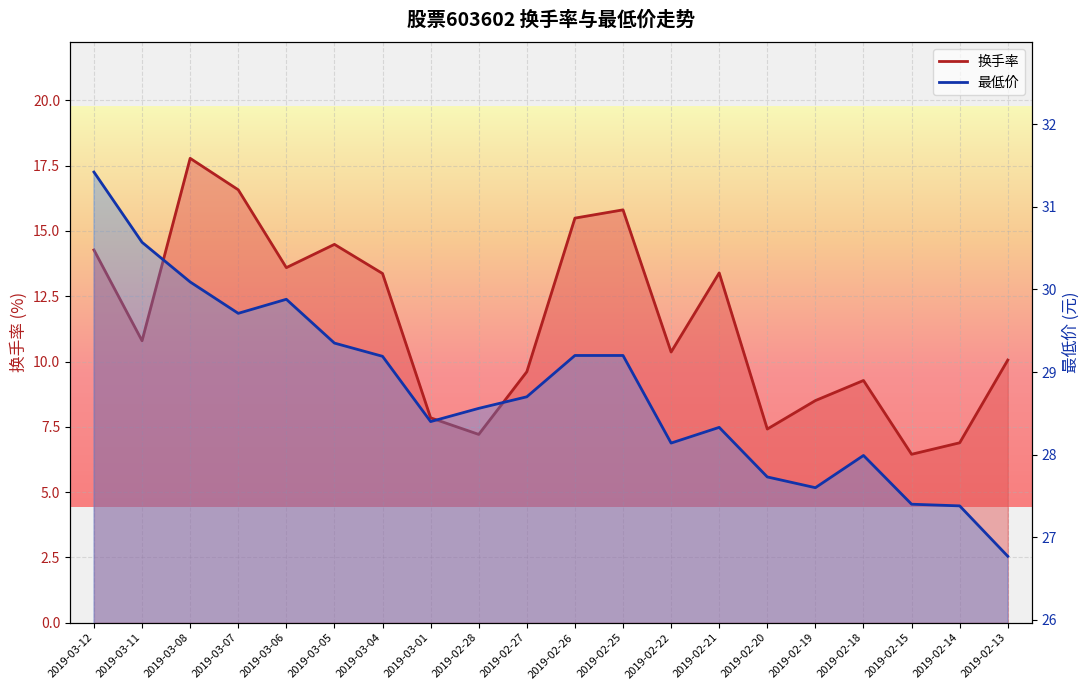

Reading left to right, extract all data points from this chart.

换手率: 14.3	10.8	17.8	16.6	13.6	14.5	13.4	7.8	7.2	9.6	15.5	15.8	10.4	13.4	7.4	8.5	9.3	6.4	6.9	10.1
最低价: 31.4	30.6	30.1	29.7	29.9	29.4	29.2	28.4	28.6	28.7	29.2	29.2	28.1	28.3	27.7	27.6	28.0	27.4	27.4	26.8